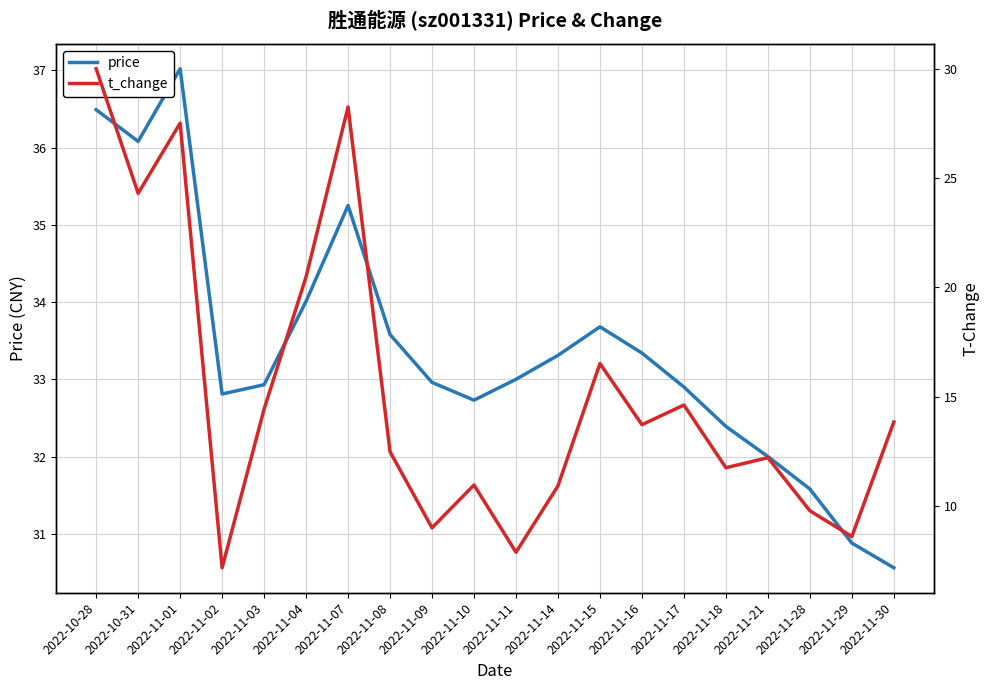

Reading left to right, extract all data points from this chart.

price: 36.5	36.1	37.0	32.8	32.9	34.0	35.2	33.6	33.0	32.7	33.0	33.3	33.7	33.3	32.9	32.4	32.0	31.6	30.9	30.6
t_change: 30.0	24.3	27.5	7.2	14.4	20.5	28.2	12.5	9.0	10.9	7.9	10.9	16.5	13.7	14.6	11.7	12.2	9.8	8.6	13.8